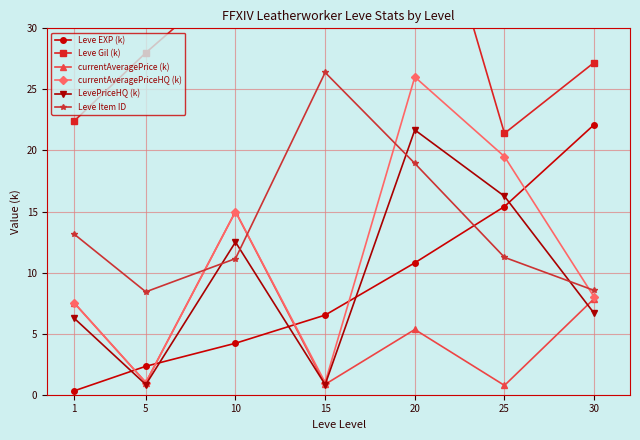

How many lines are shown in the chart?

6